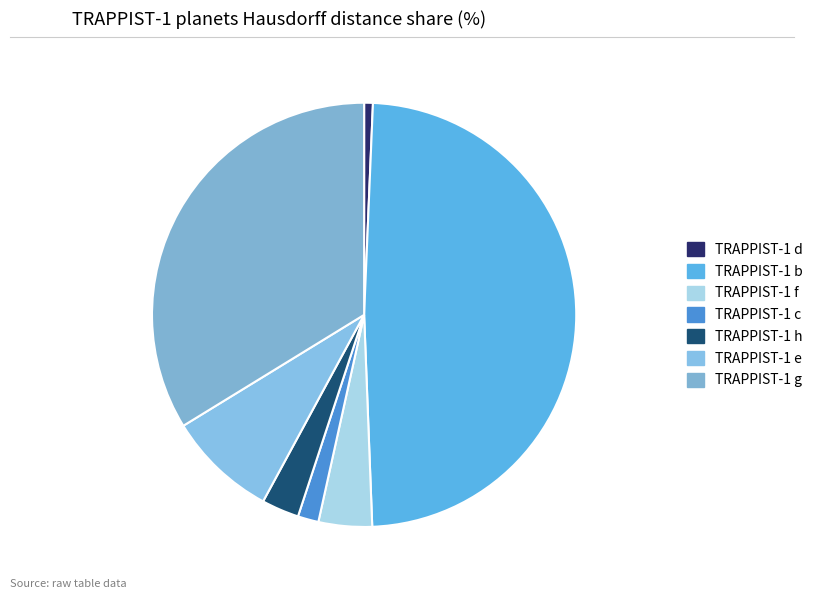

Does TRAPPIST-1 h account for over 50% of the chart?

No